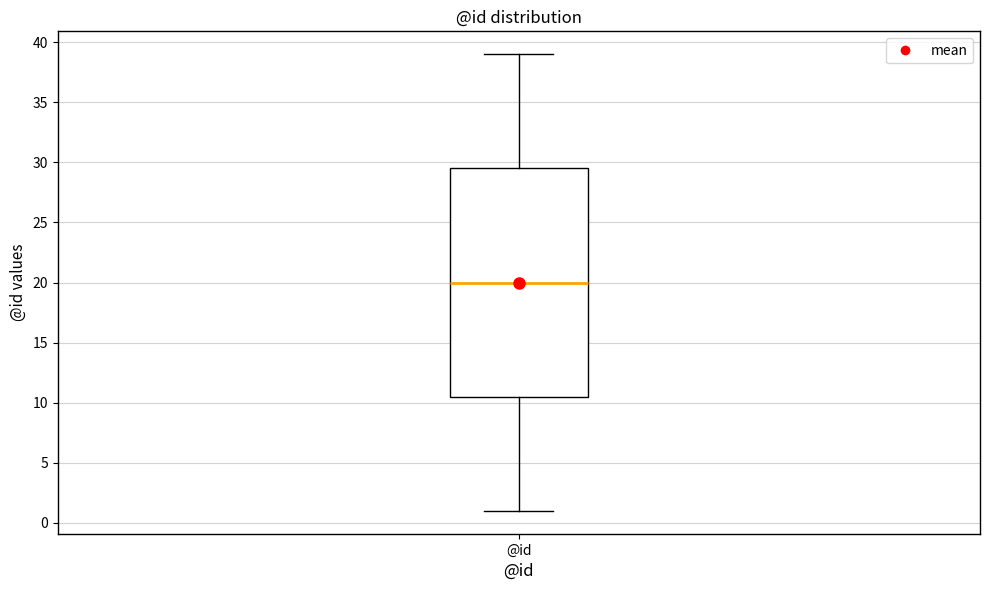

Read this box plot against the y-axis: the position of the median line, the range covered by the box, and the ends of both whiskers. The values are not printed on the chart, so give them approximately, as read against the axis.

median 20.0, box 10.5 to 29.5, whiskers 1.0 to 39.0